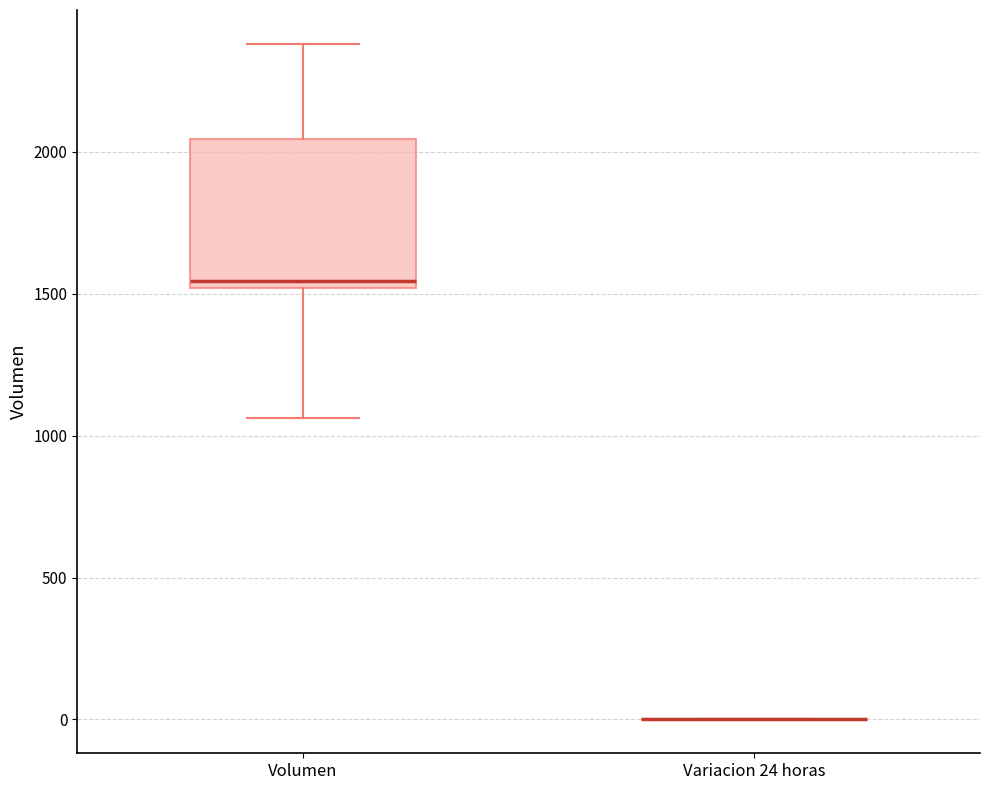

Which box is the tallest, from its lower edge to its upper edge?

Volumen